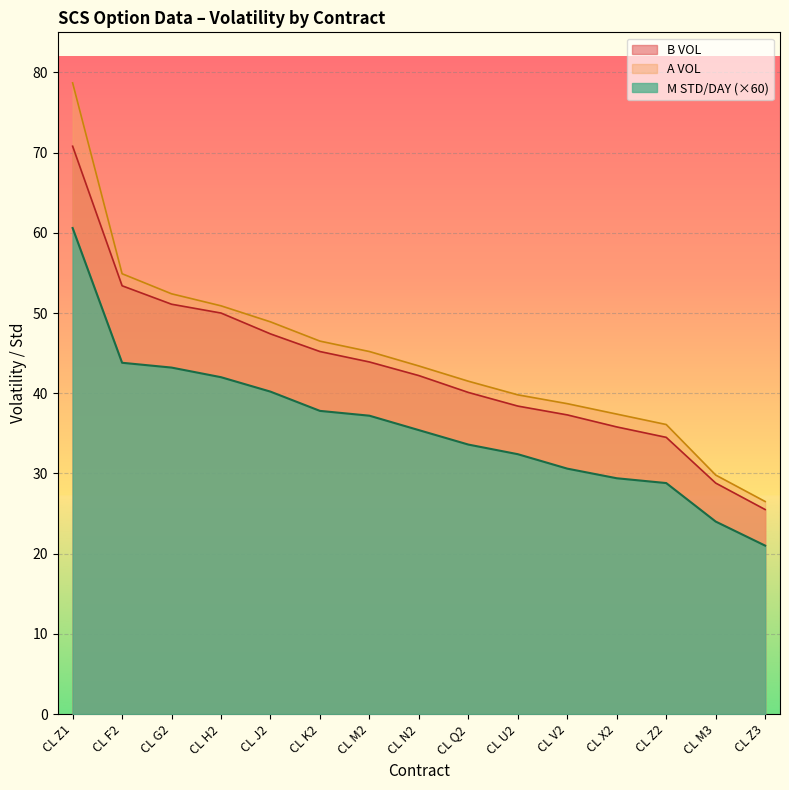

What is the difference between the B VOL values at CL Q2 and CL H2?

9.9